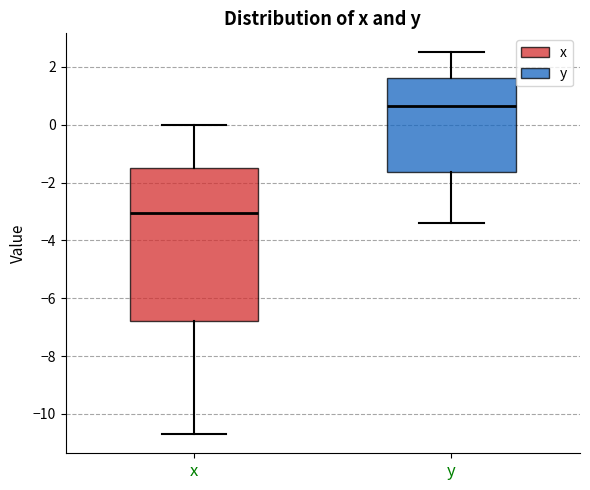

Reading left to right, read every box against the y-axis: the position of its median line, the range the box covers, and the ends of its whiskers. The values are not printed on the chart, so give them approximately, as read against the axis.

x: median -3.0, box -6.8 to -1.4, whiskers -10.6 to 0.0
y: median 0.6, box -1.6 to 1.6, whiskers -3.4 to 2.6